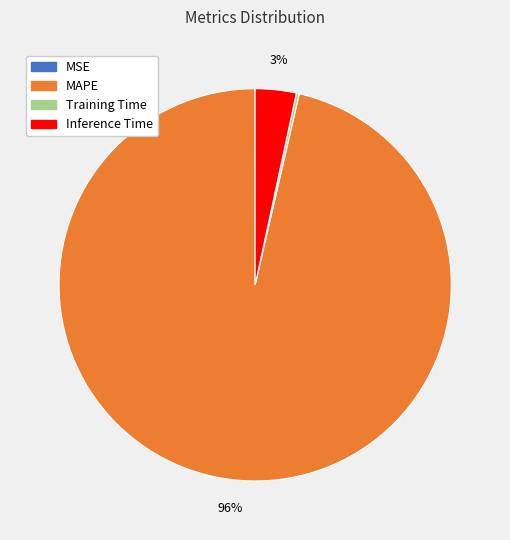

Between MAPE and Inference Time, which is larger?

MAPE